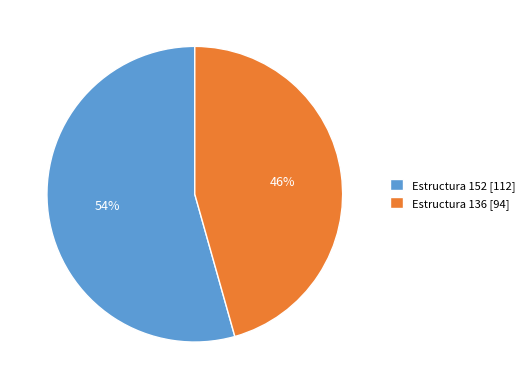

Is there any slice that represents more than half of the pie?

Yes